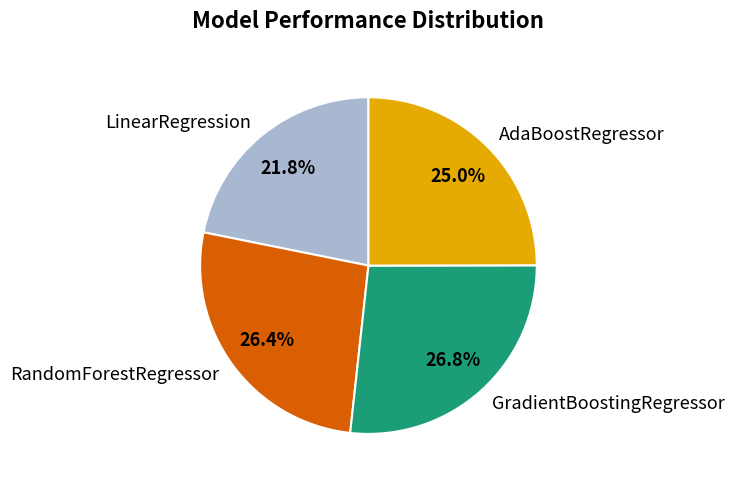

Is there a majority slice in this chart?

No